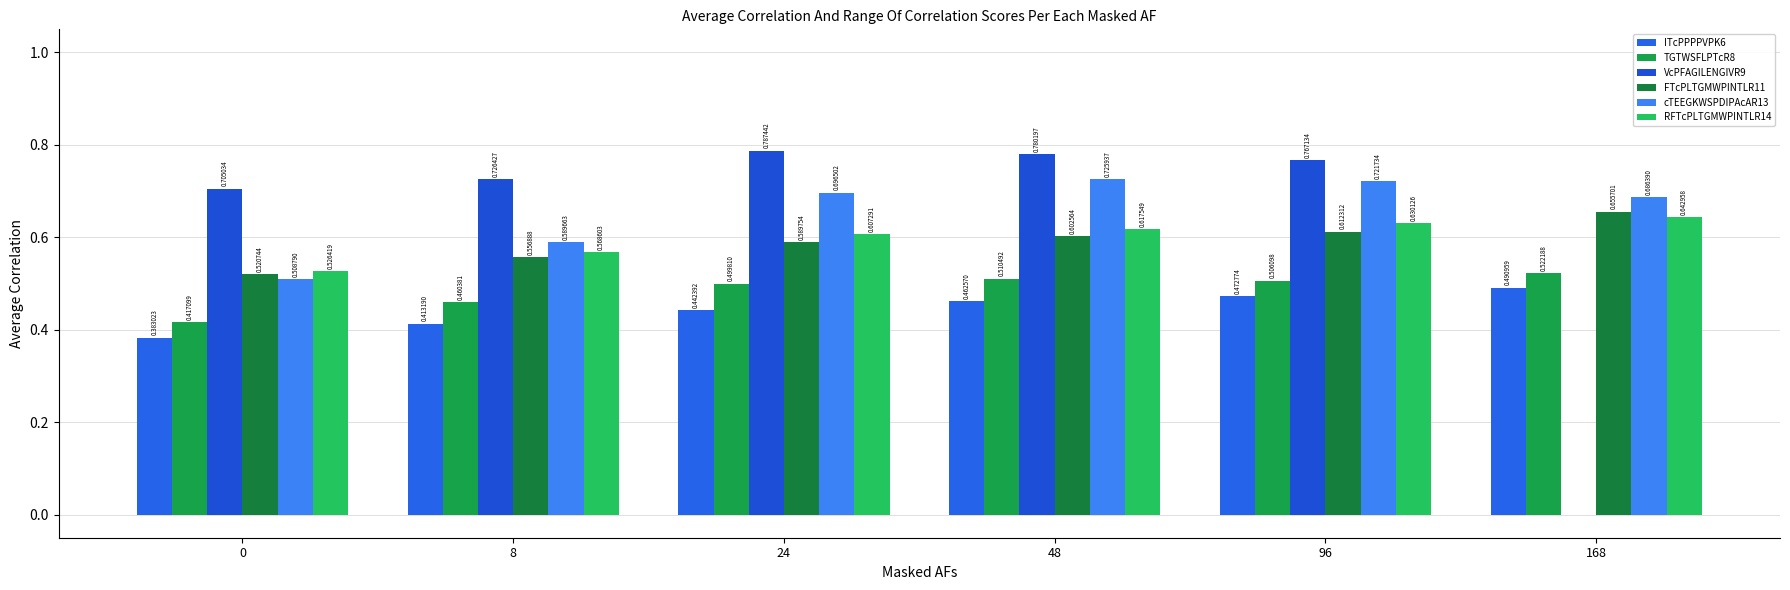

Reading left to right, transcribe all the data shown in this chart.

ITcPPPPVPK6: 0.4	0.4	0.4	0.5	0.5	0.5
TGTWSFLPTcR8: 0.4	0.5	0.5	0.5	0.5	0.5
VcPFAGILENGIVR9: 0.7	0.7	0.8	0.8	0.8	0.0
FTcPLTGMWPINTLR11: 0.5	0.6	0.6	0.6	0.6	0.7
cTEEGKWSPDIPAcAR13: 0.5	0.6	0.7	0.7	0.7	0.7
RFTcPLTGMWPINTLR14: 0.5	0.6	0.6	0.6	0.6	0.6